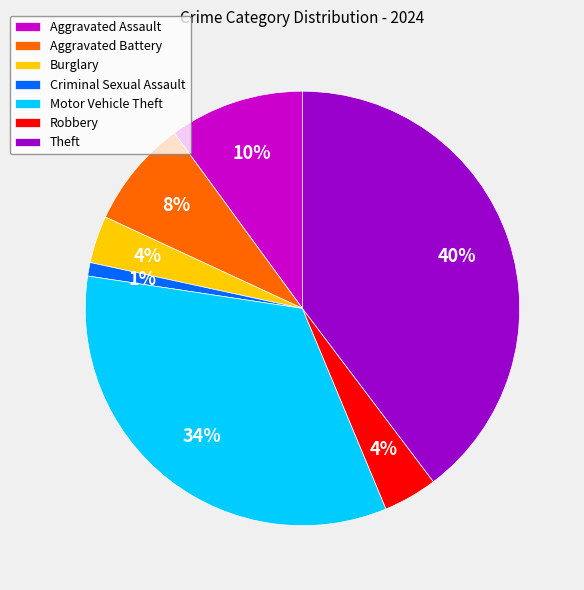

Is there any slice that represents more than half of the pie?

No